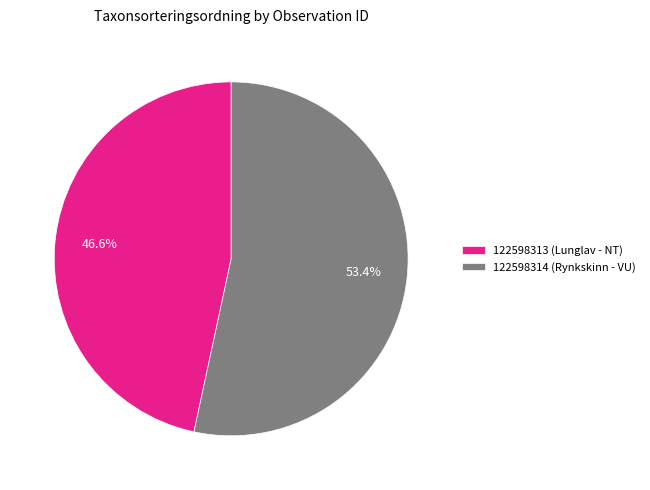

How many segments does this pie chart have?

2